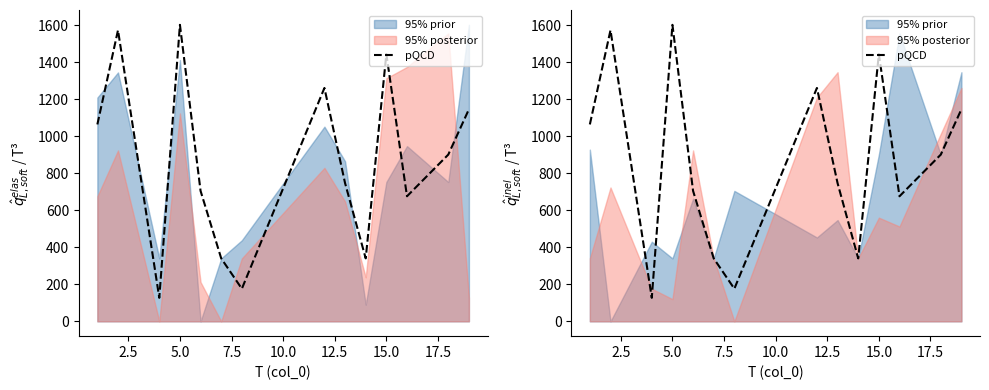

The value at 15.0 is 312.6. True or false?

False